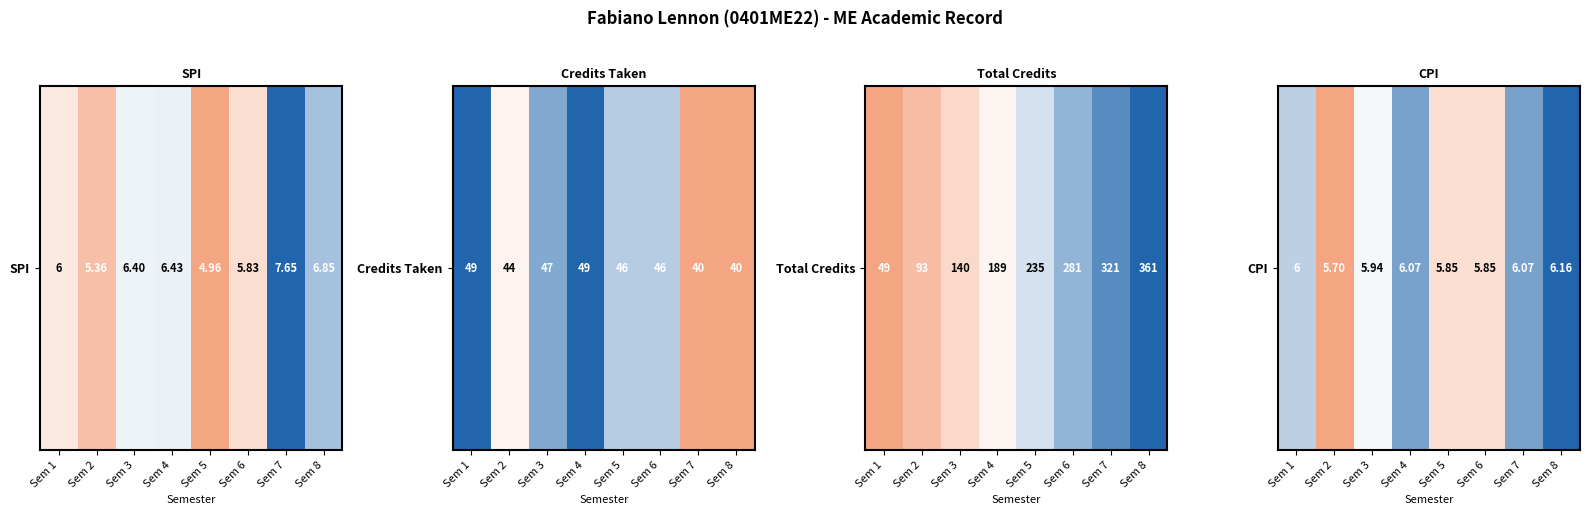

Rank the categories by value from highest to lowest.

Sem 8, Sem 4, Sem 7, Sem 1, Sem 3, Sem 5, Sem 6, Sem 2